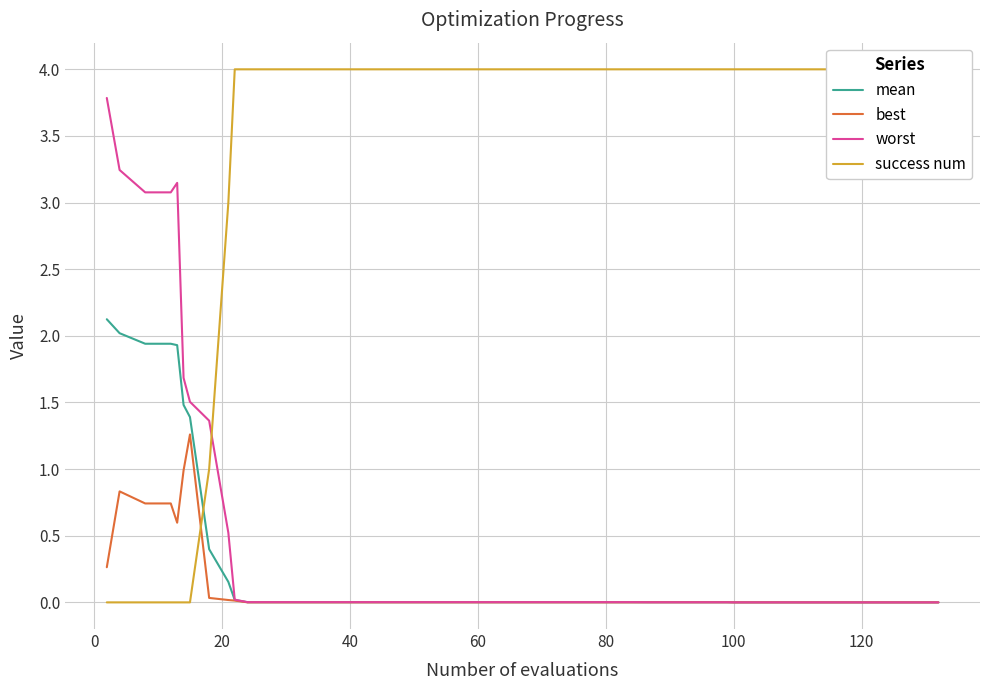

Is it true that worst equals 0.0 at 40?

True